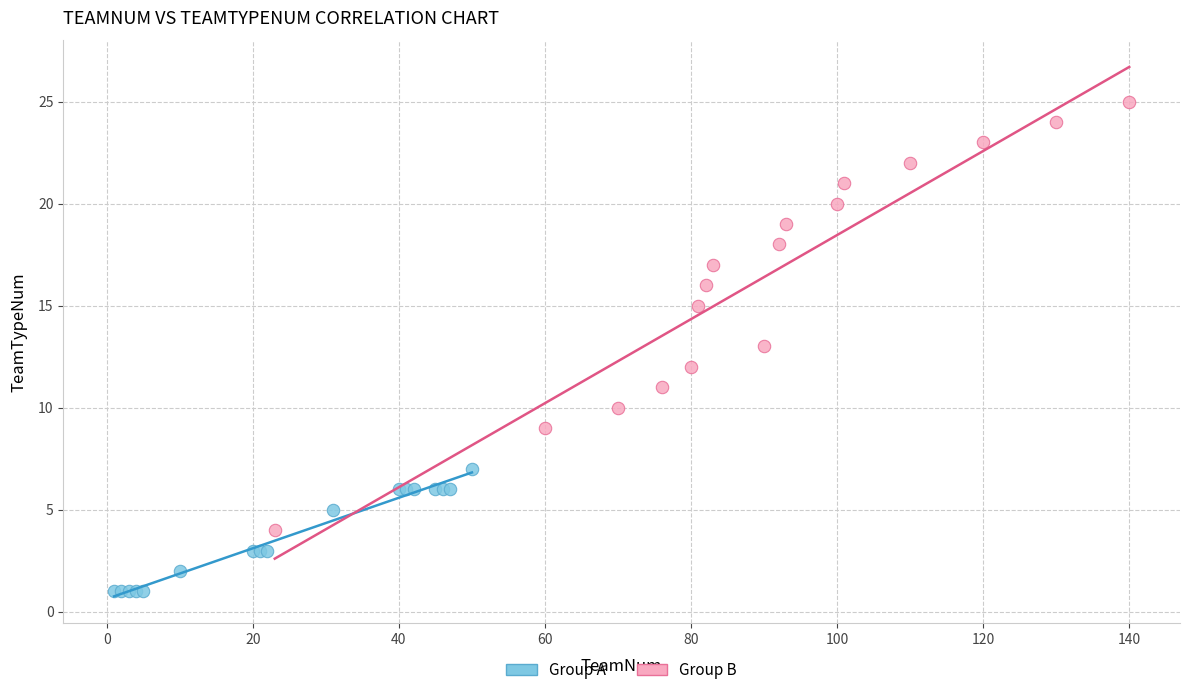

Which series has the widest spread of Y values?

Group B